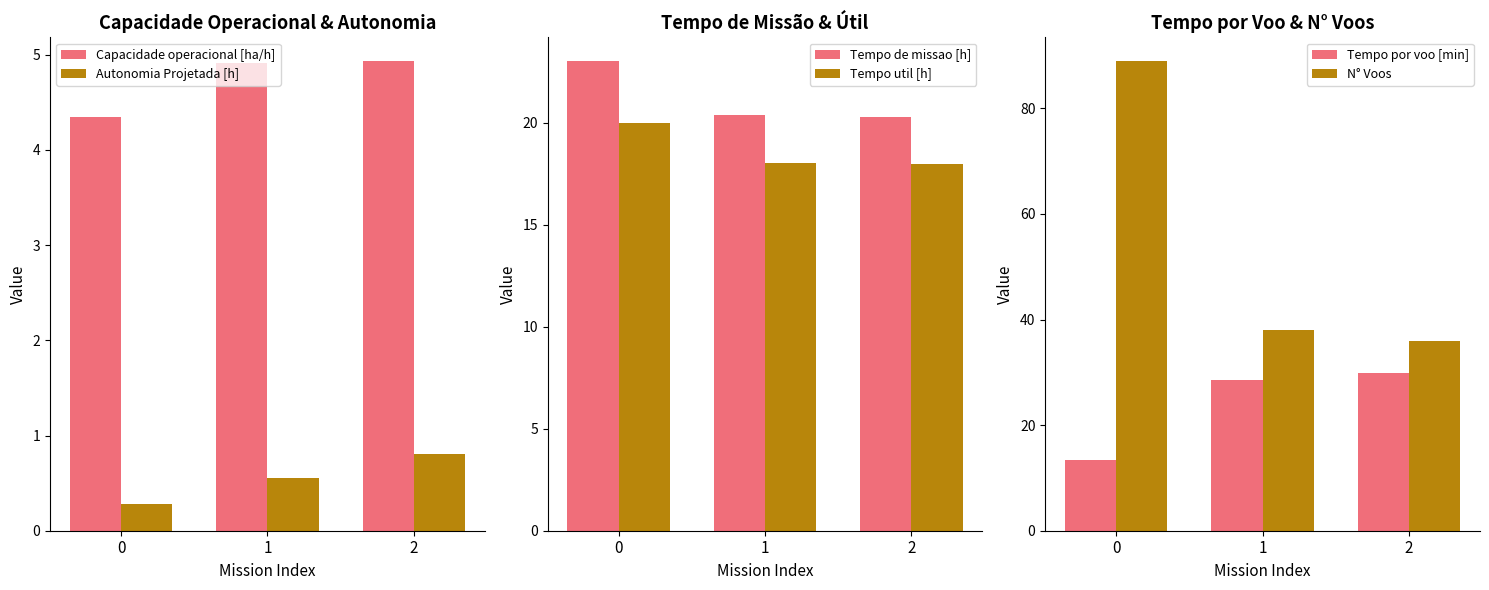

Between 1 and 0, which is larger?

1